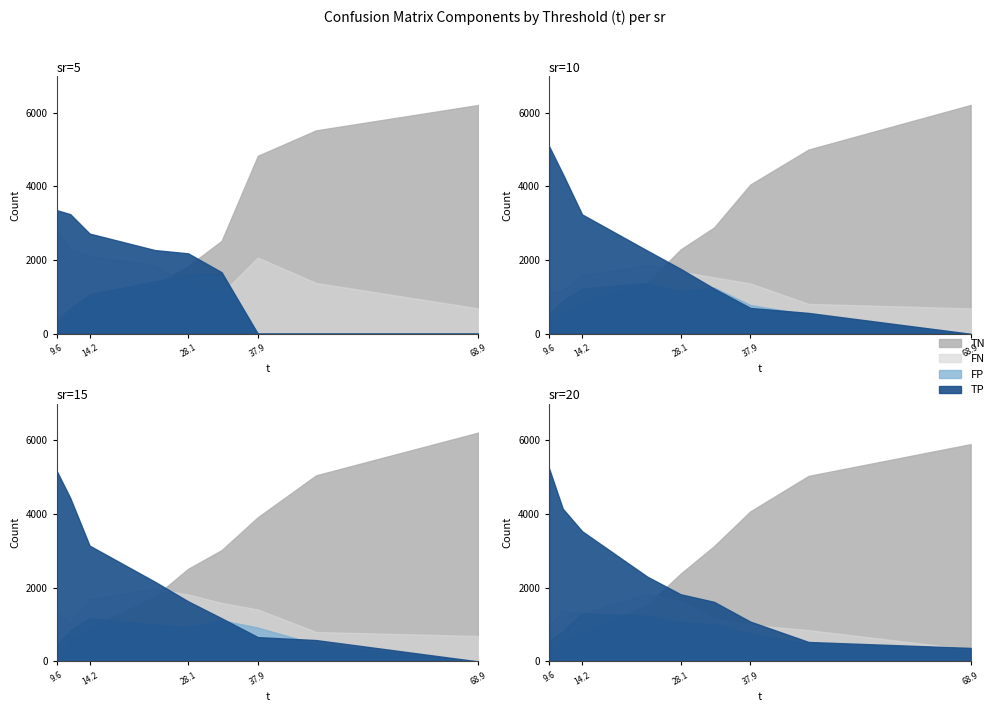

At which category does the chart reach its minimum across all series?

6